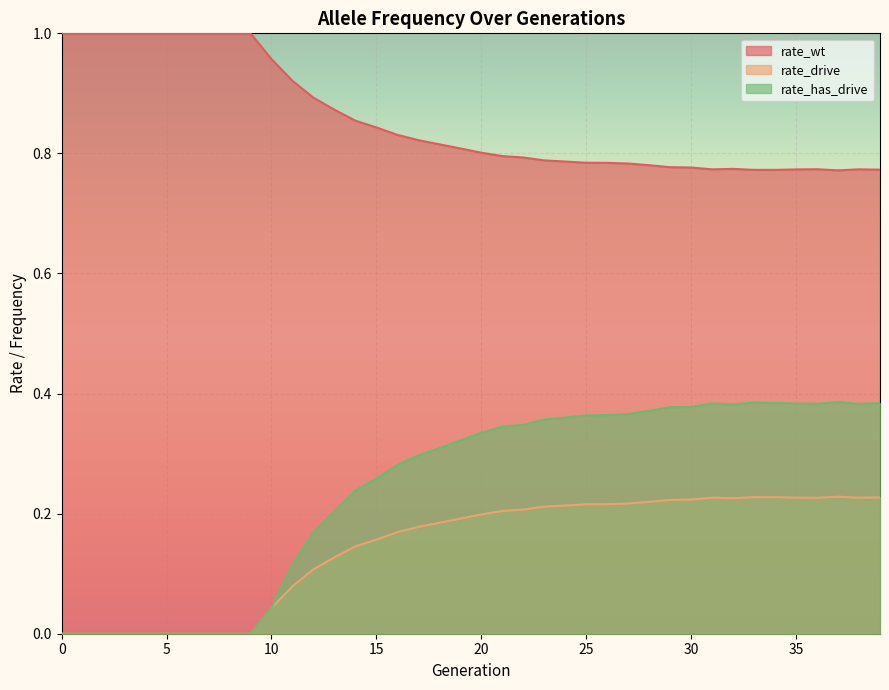

What are all the series names shown in the legend?

rate_wt, rate_drive, rate_has_drive